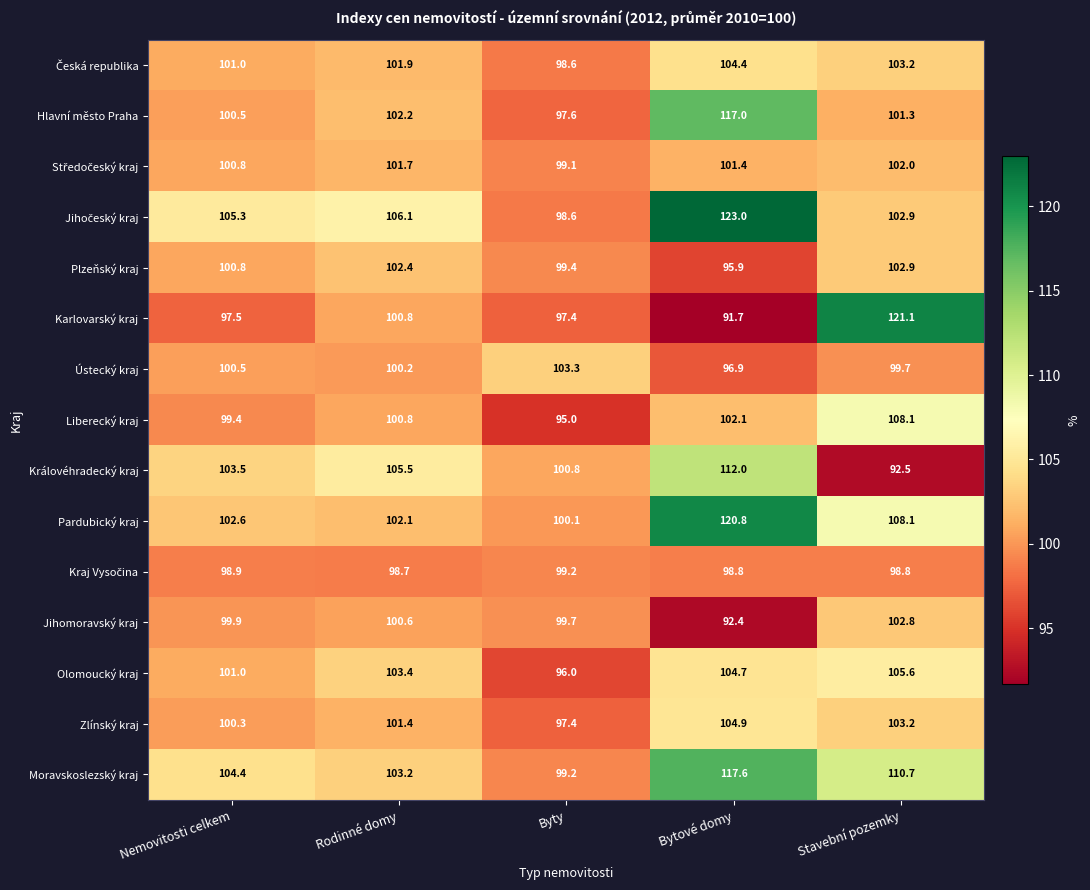

What is the spread (max minus min) of values at Stavební pozemky?

28.6